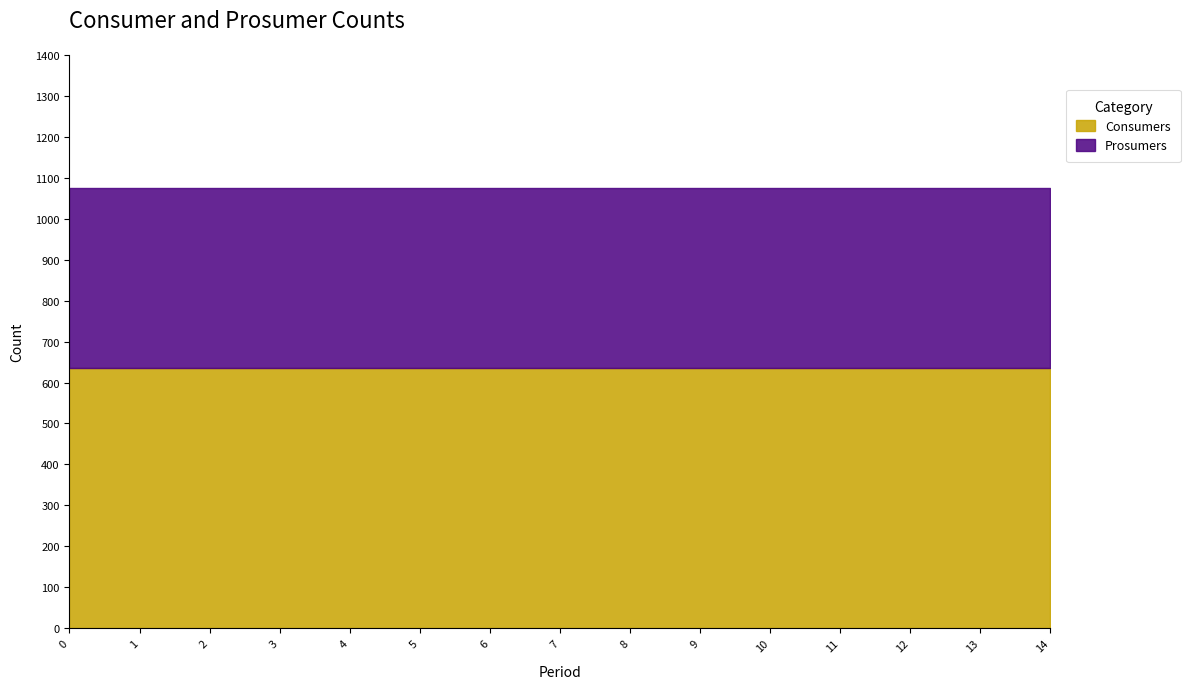

Between 1 and 11, which series saw the biggest shift?

Consumers